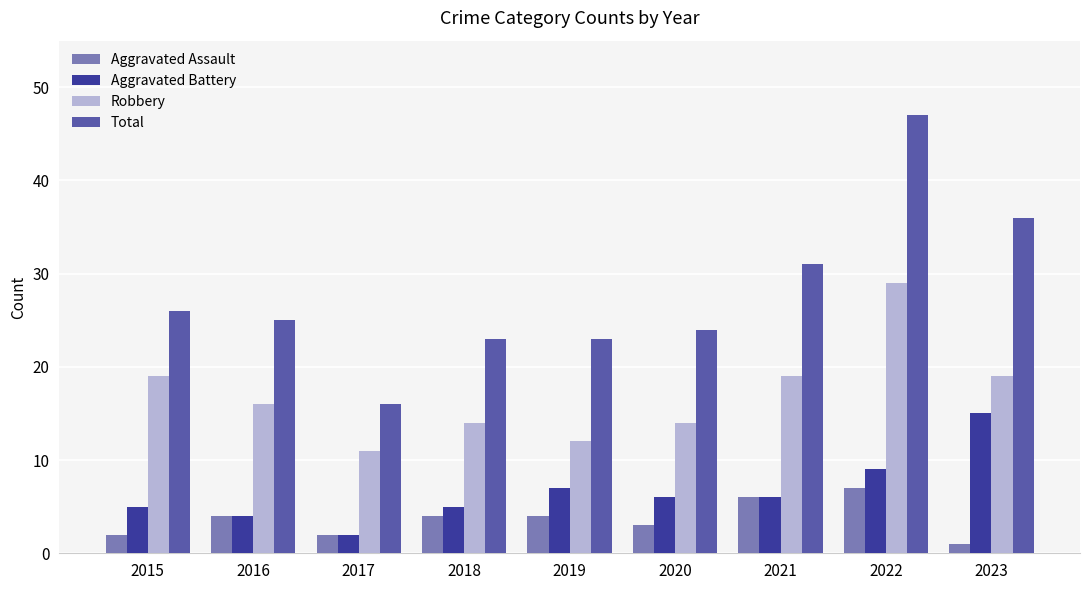

At 2023, list the series in order from smallest to largest.

Aggravated Assault, Aggravated Battery, Robbery, Total